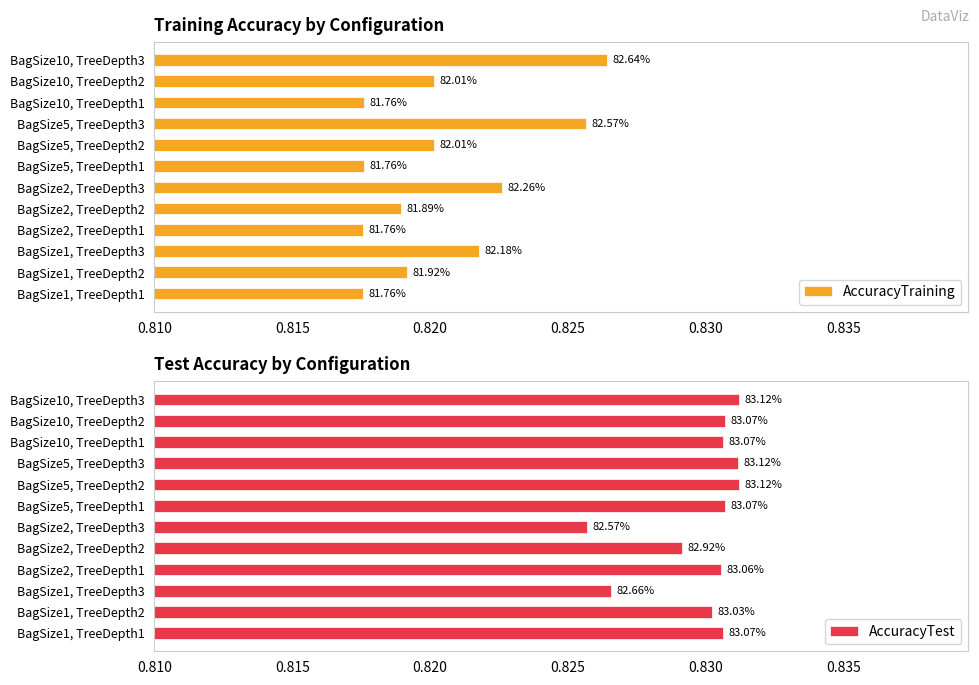

Count the number of data series in this chart.

2